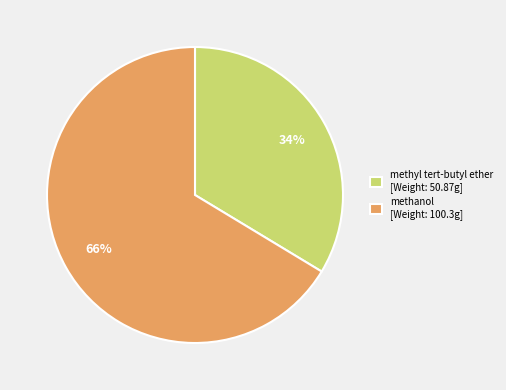

To the nearest percent, what is the combined percentage of methanol and methyl tert-butyl ether?

100%